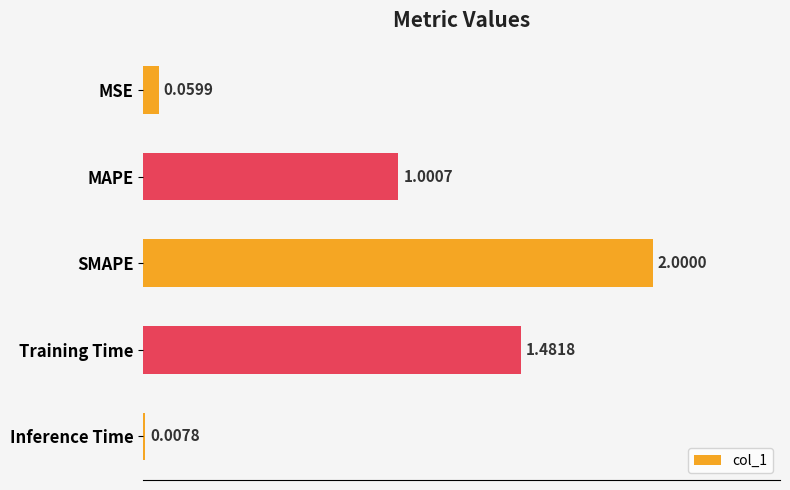

What is the change in value from MAPE to Inference Time?

-1.0